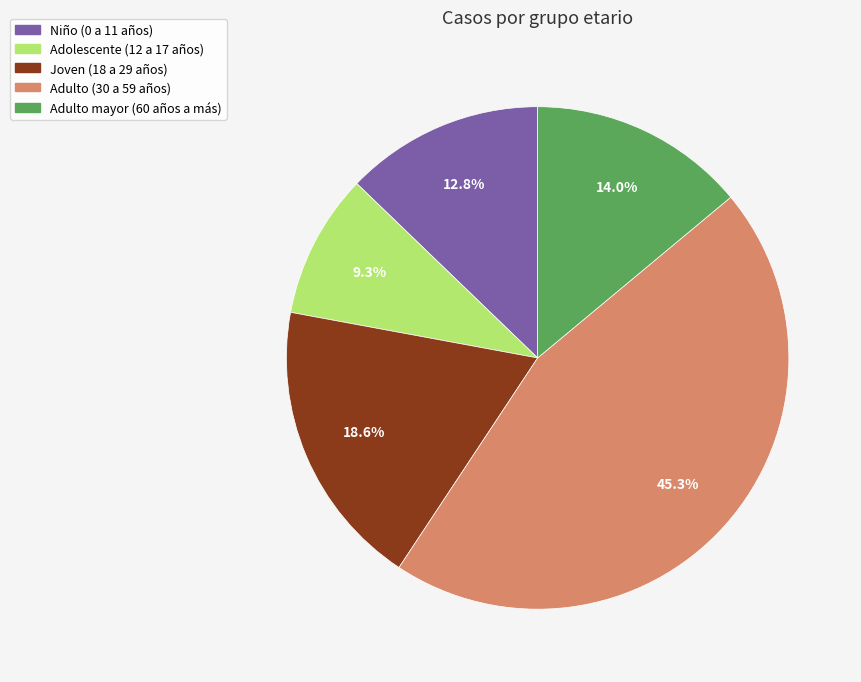

Combined, do Niño (0 a 11 años) and Adulto mayor (60 años a más) account for over 50%?

No